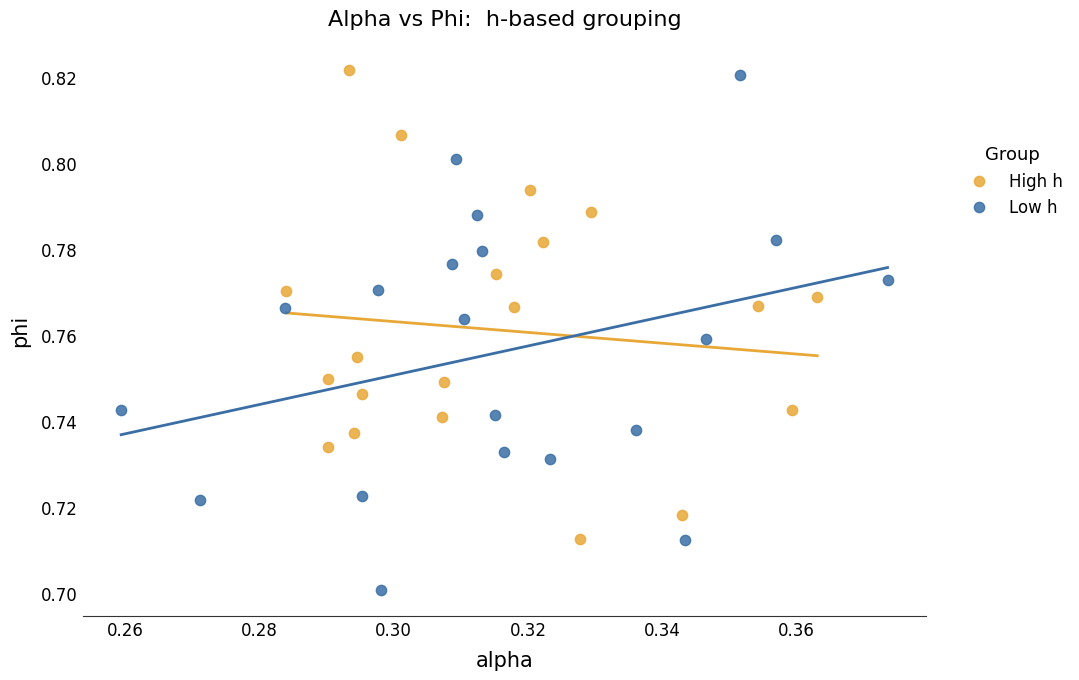

Which series has the largest Y range (max minus min)?

Low h